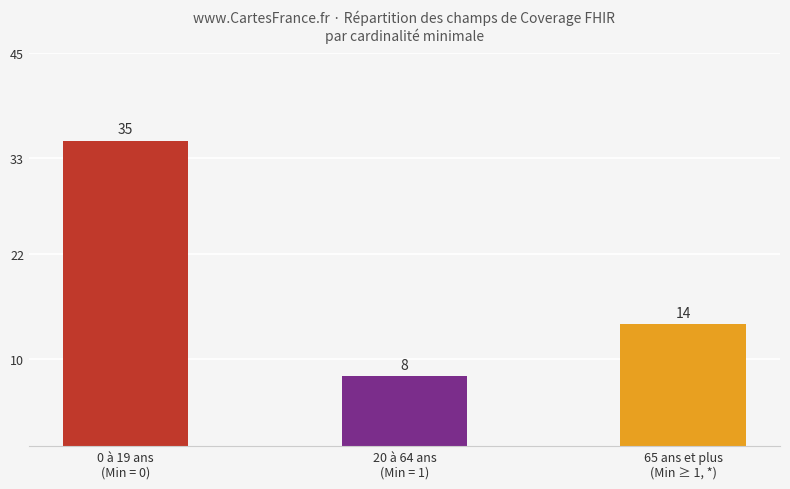

What position from the left is 0 à 19 ans
(Min = 0)?

1